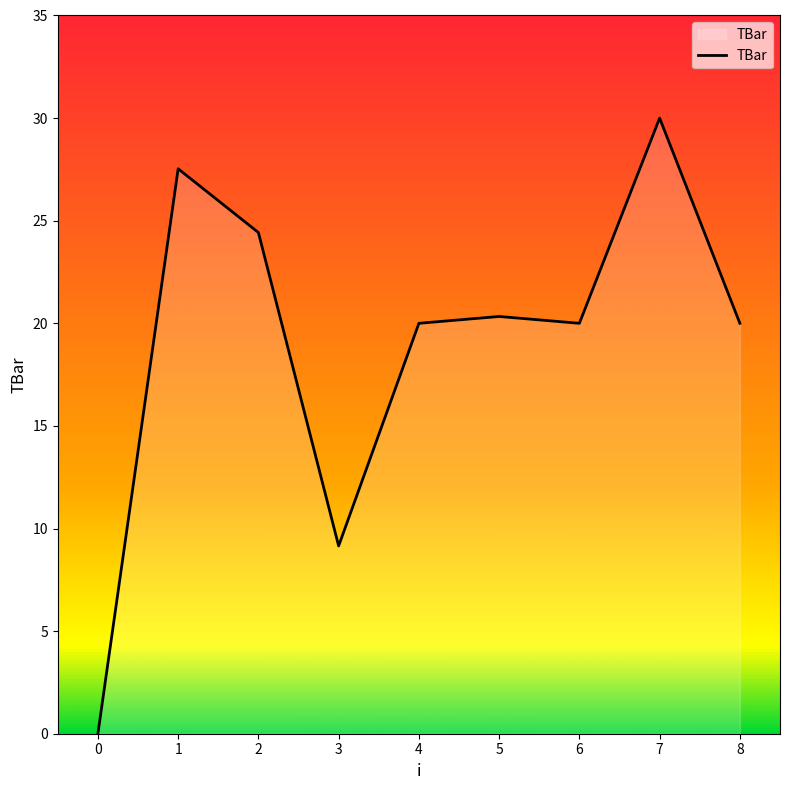

Which has a higher value, 8 or 3?

8